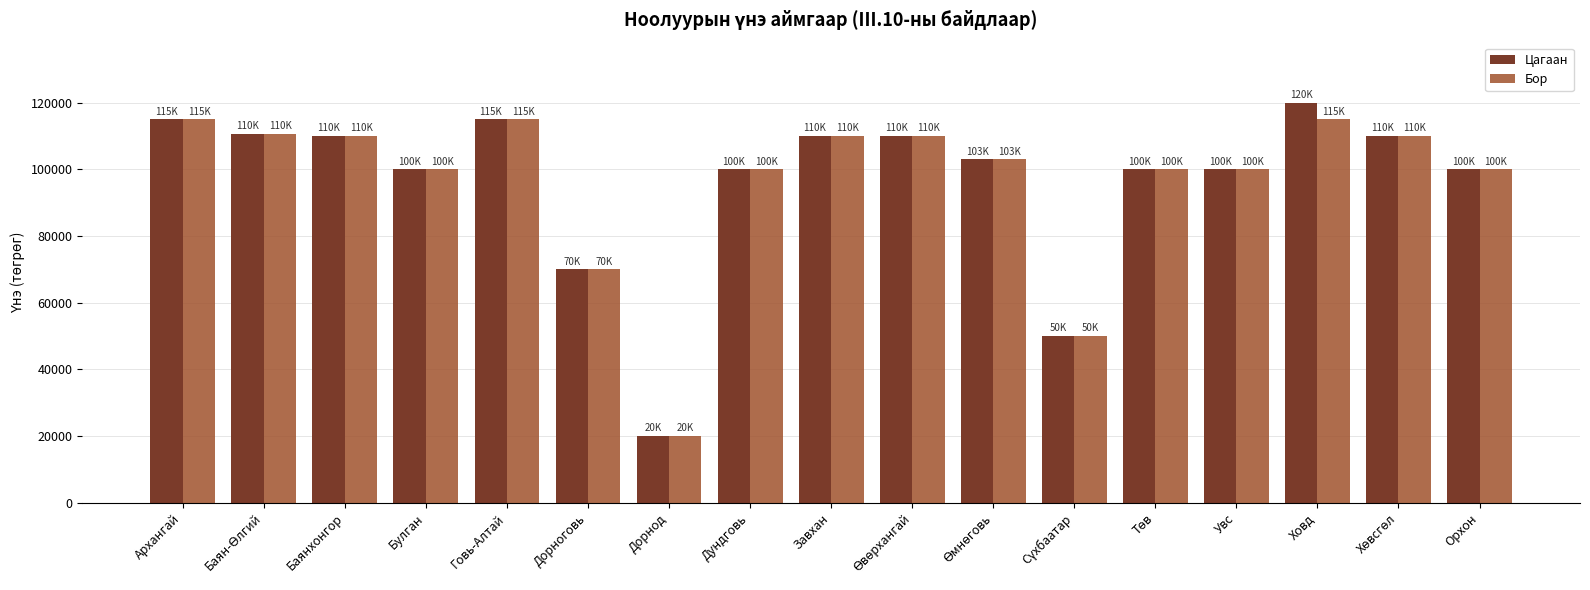

Is it true that Бор equals 115000.0 at Архангай?

True